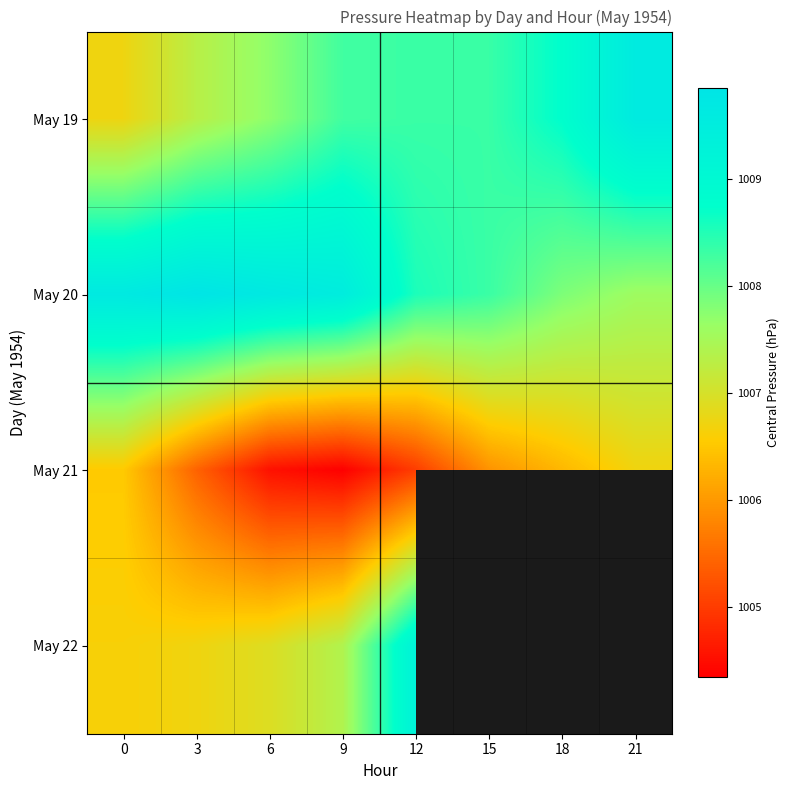

The May 19 series shows 1008.3 at 15. True or false?

True